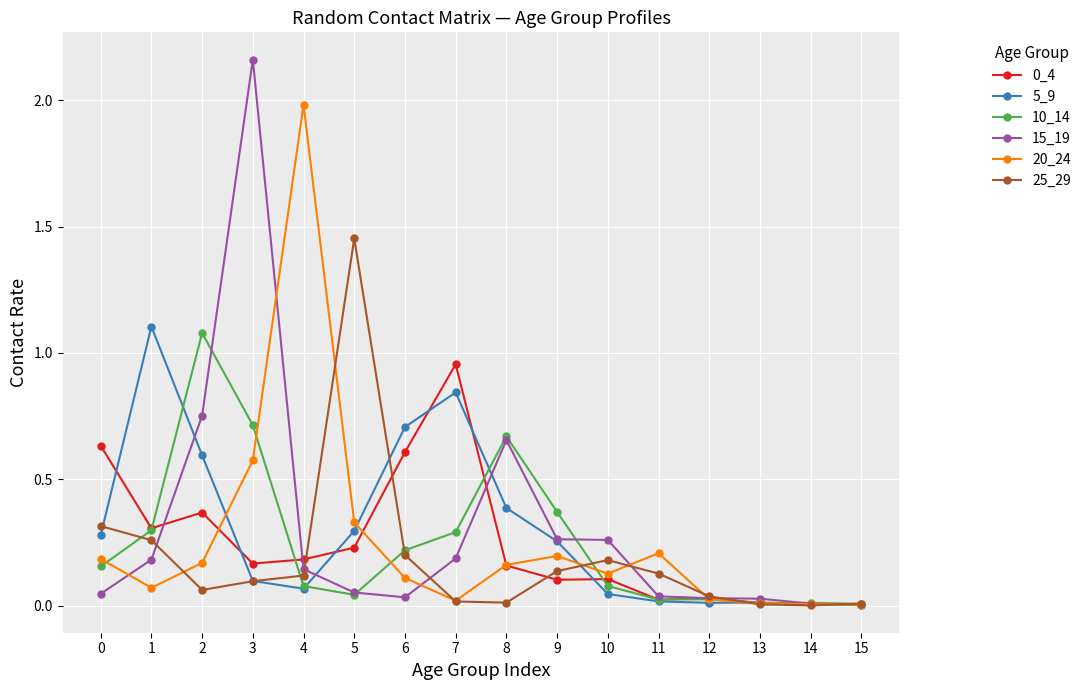

True or false: 20_24 has more than 0 points higher than both neighbors.

True